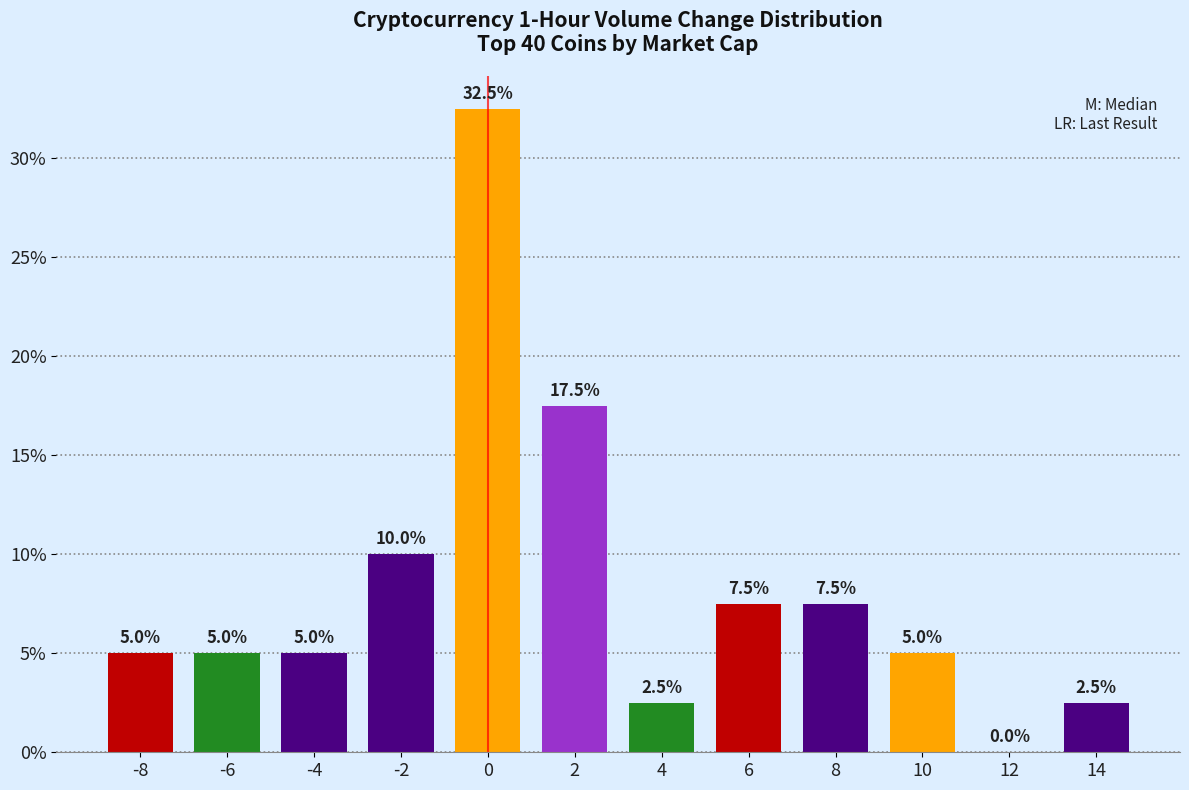

Reading left to right, extract all data points from this chart.

-8=5.0	-6=5.0	-4=5.0	-2=10.0	0=32.5	2=17.5	4=2.5	6=7.5	8=7.5	10=5.0	12=0.0	14=2.5